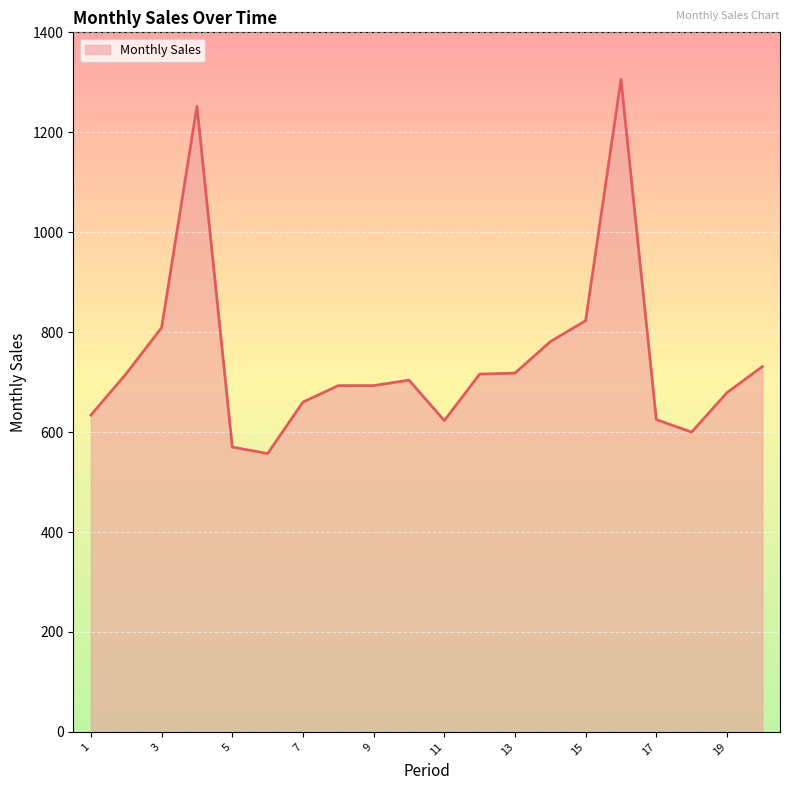

What is the sum of all values?

14891